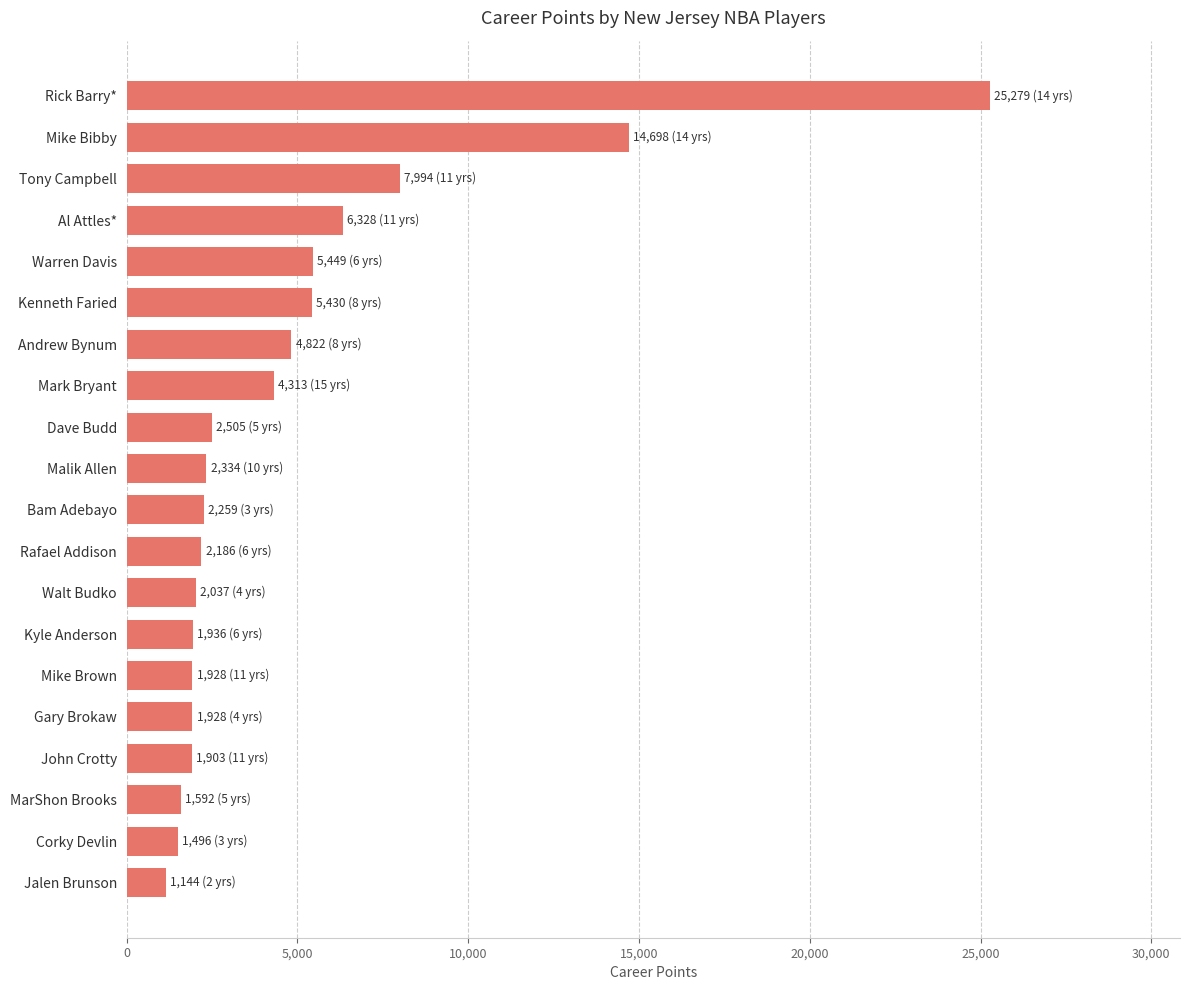

Is it true that the value at Tony Campbell is 3514?

False